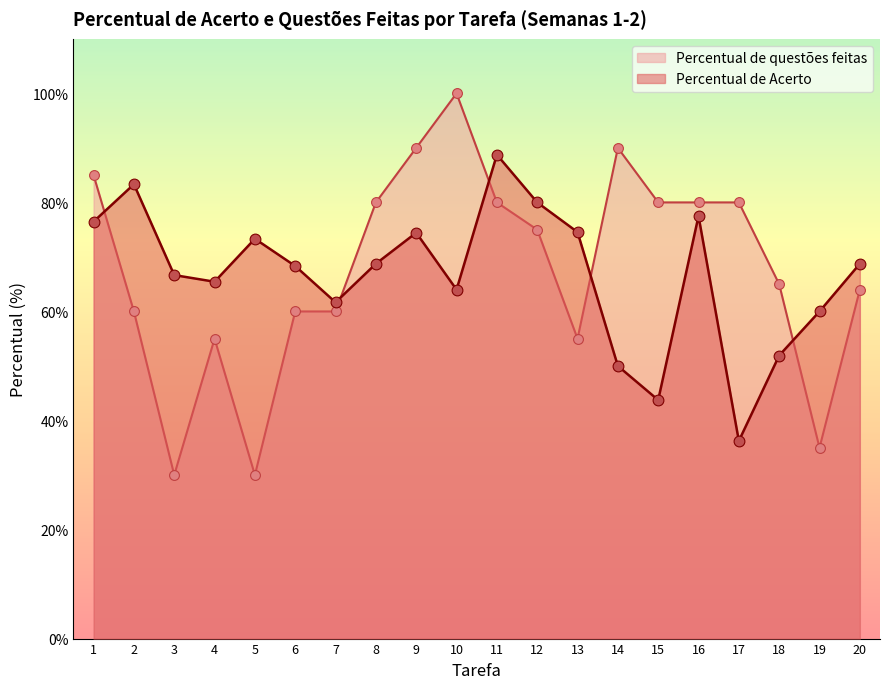

Which series contains the lowest Y value?

Percentual de questões feitas